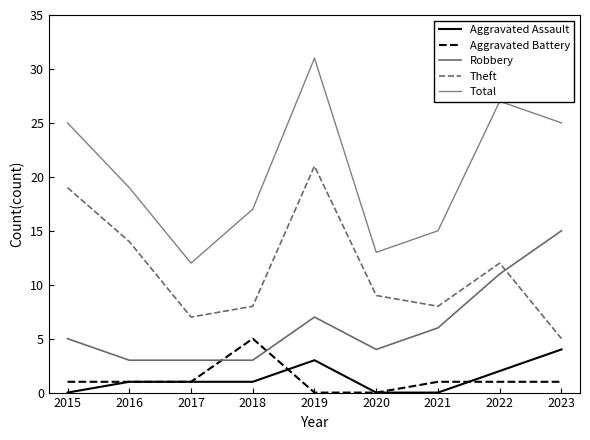

At how many categories does at least one series exceed 21?

4